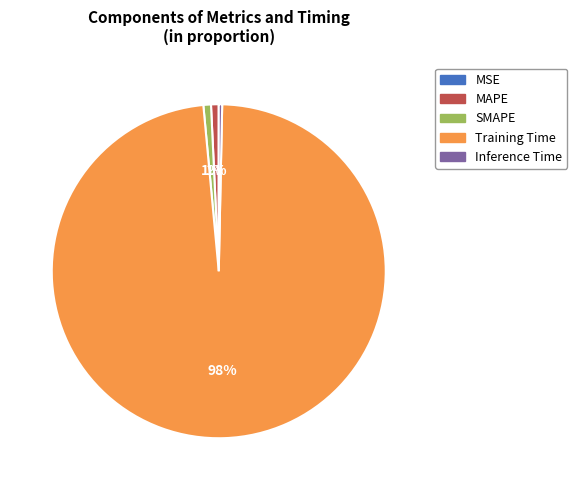

Combined, do SMAPE and MAPE account for over 50%?

No